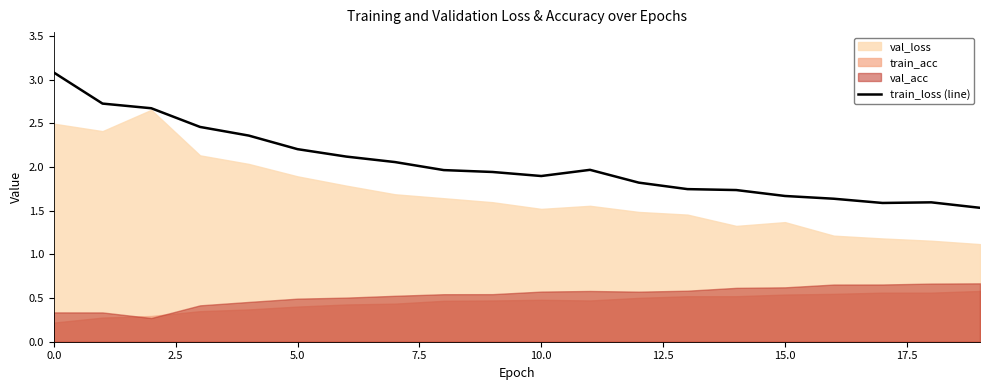

How many lines are shown in the chart?

1